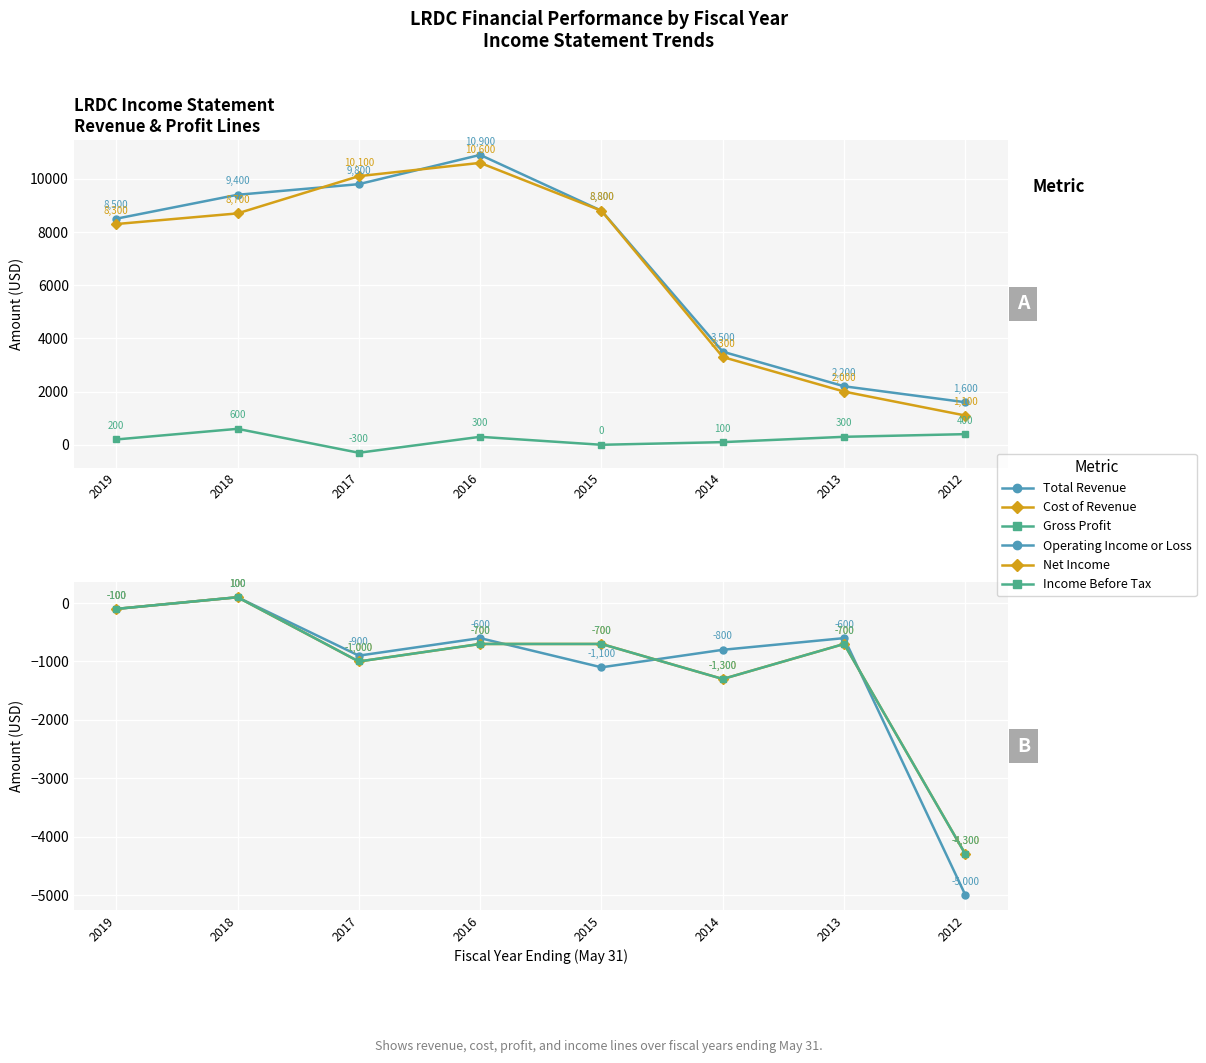

Reading left to right, transcribe all the data shown in this chart.

Total Revenue: 8500	9400	9800	10900	8800	3500	2200	1600
Cost of Revenue: 8300	8700	10100	10600	8800	3300	2000	1100
Gross Profit: 200	600	-300	300	0	100	300	400
Operating Income or Loss: -100	100	-900	-600	-1100	-800	-600	-5000
Net Income: -100	100	-1000	-700	-700	-1300	-700	-4300
Income Before Tax: -100	100	-1000	-700	-700	-1300	-700	-4300